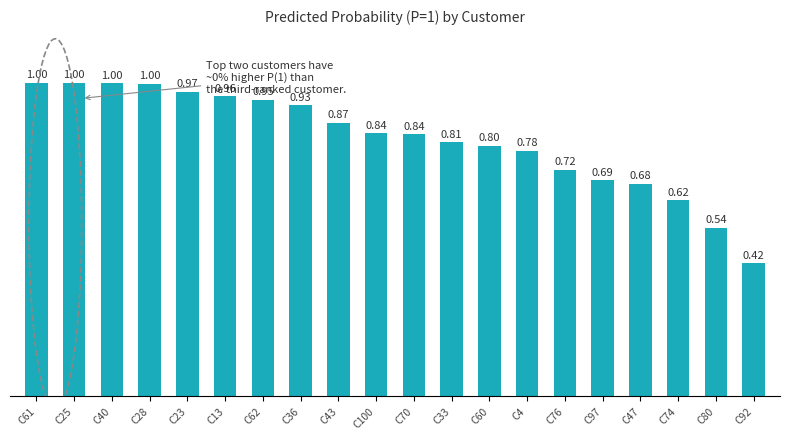

What is the average value?

0.8